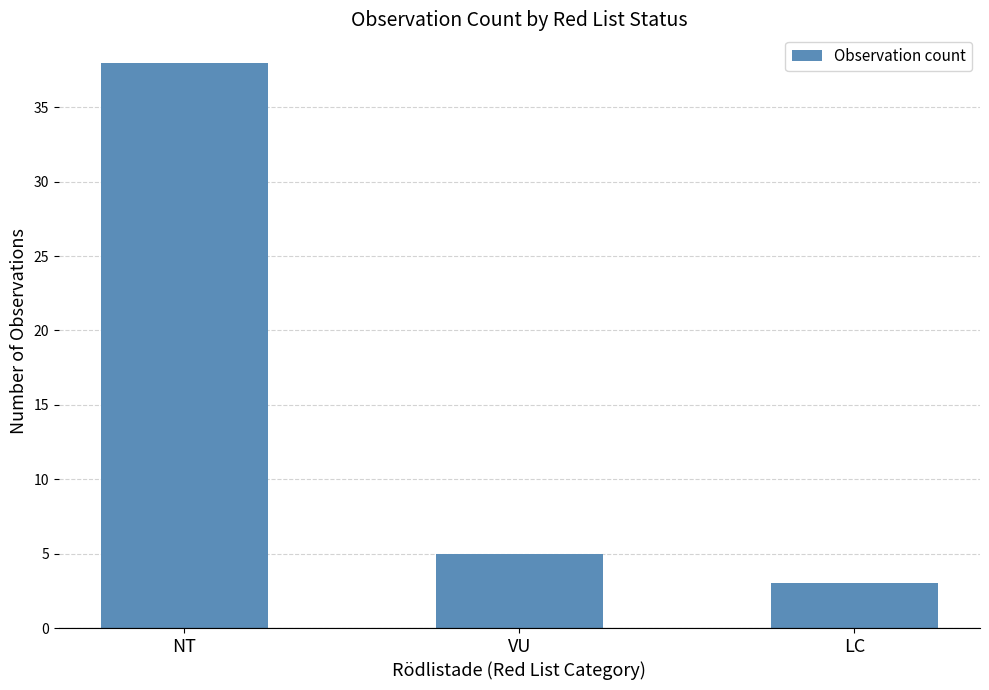

List the labels in order of value, largest first.

NT, VU, LC